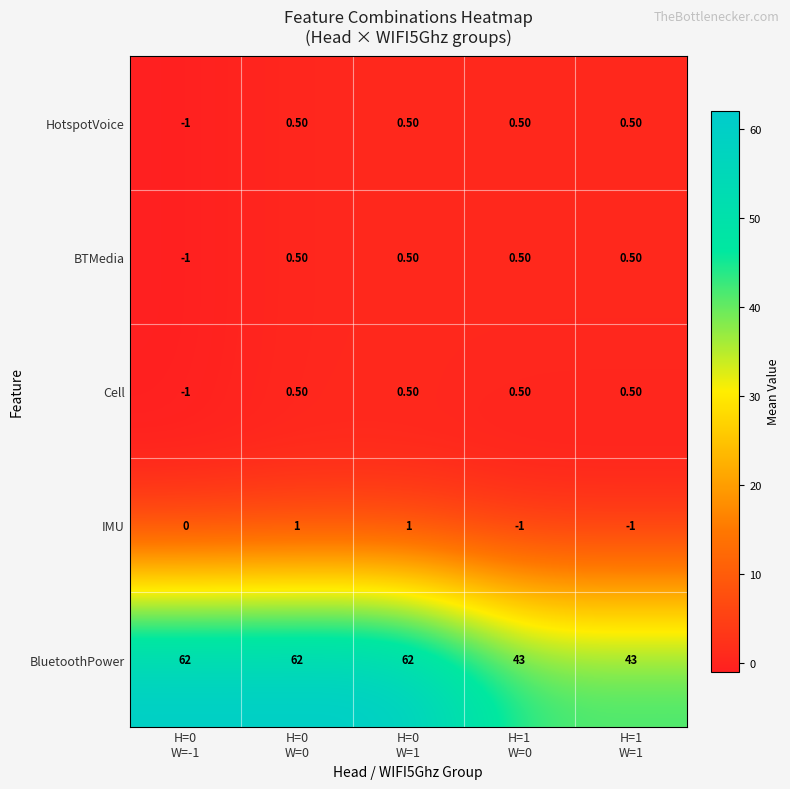

Which series has the largest range (max minus min)?

BluetoothPower